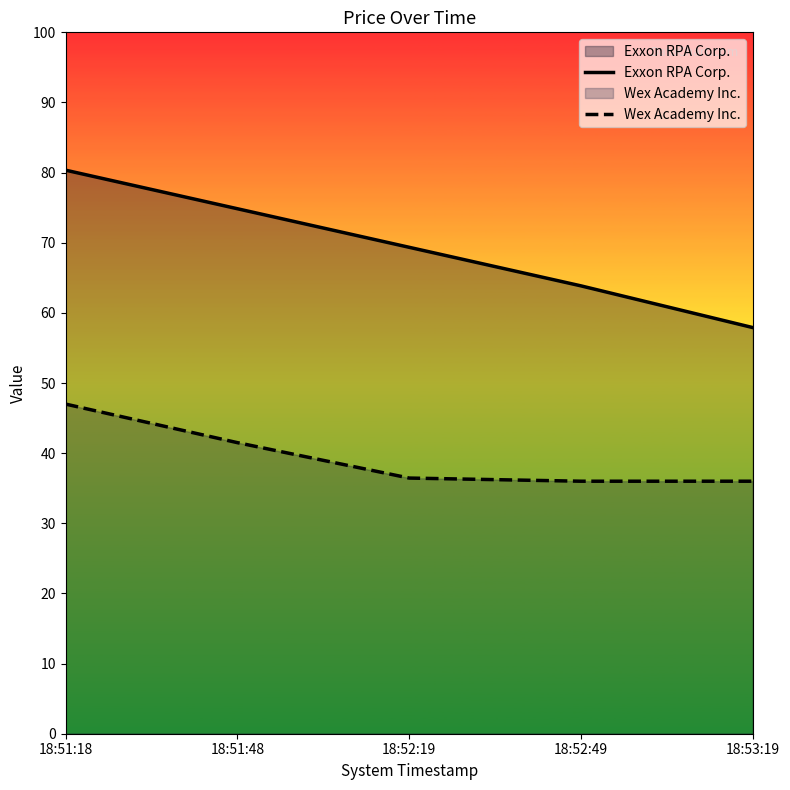

The value of Exxon RPA Corp. at 18:52:19 is 94.0. True or false?

False